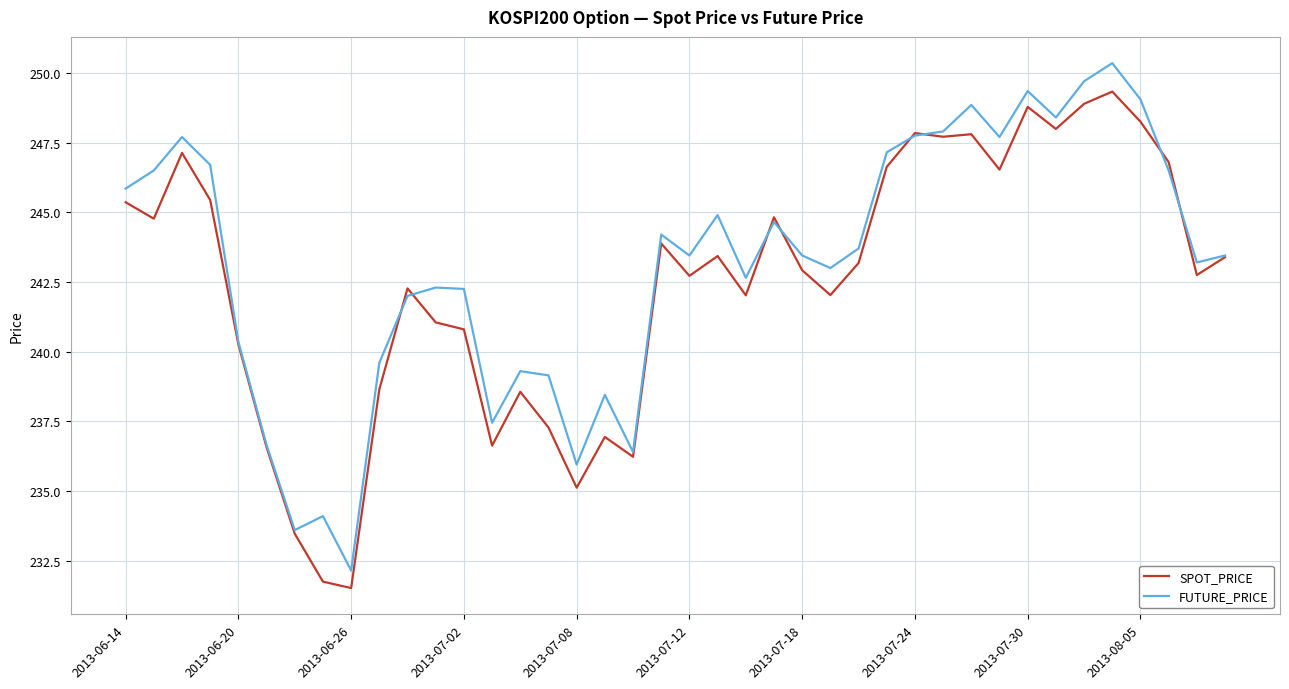

How many categories are shown in the chart?

40